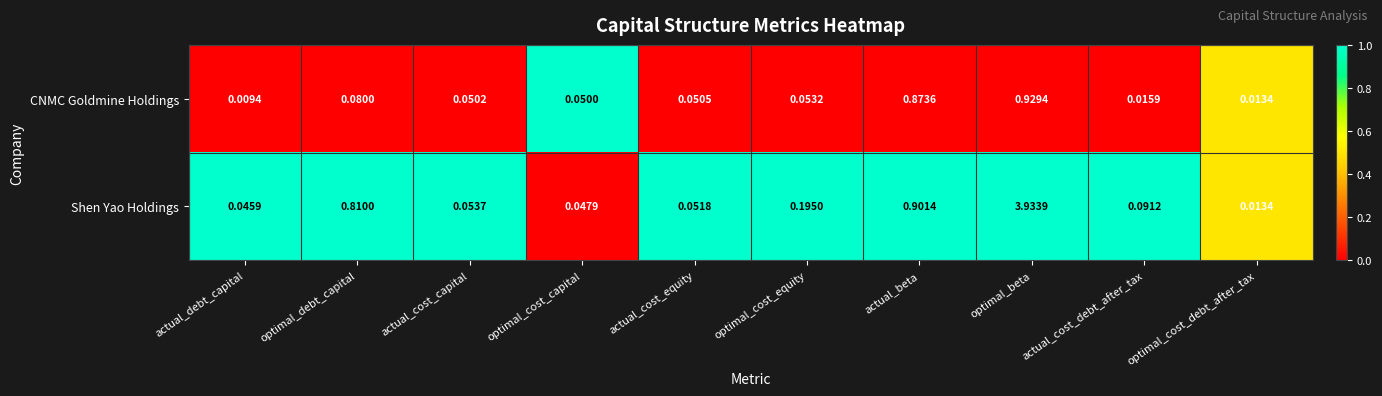

Is the value of Shen Yao Holdings at actual_cost_equity greater than the value of CNMC Goldmine Holdings at optimal_cost_equity?

No